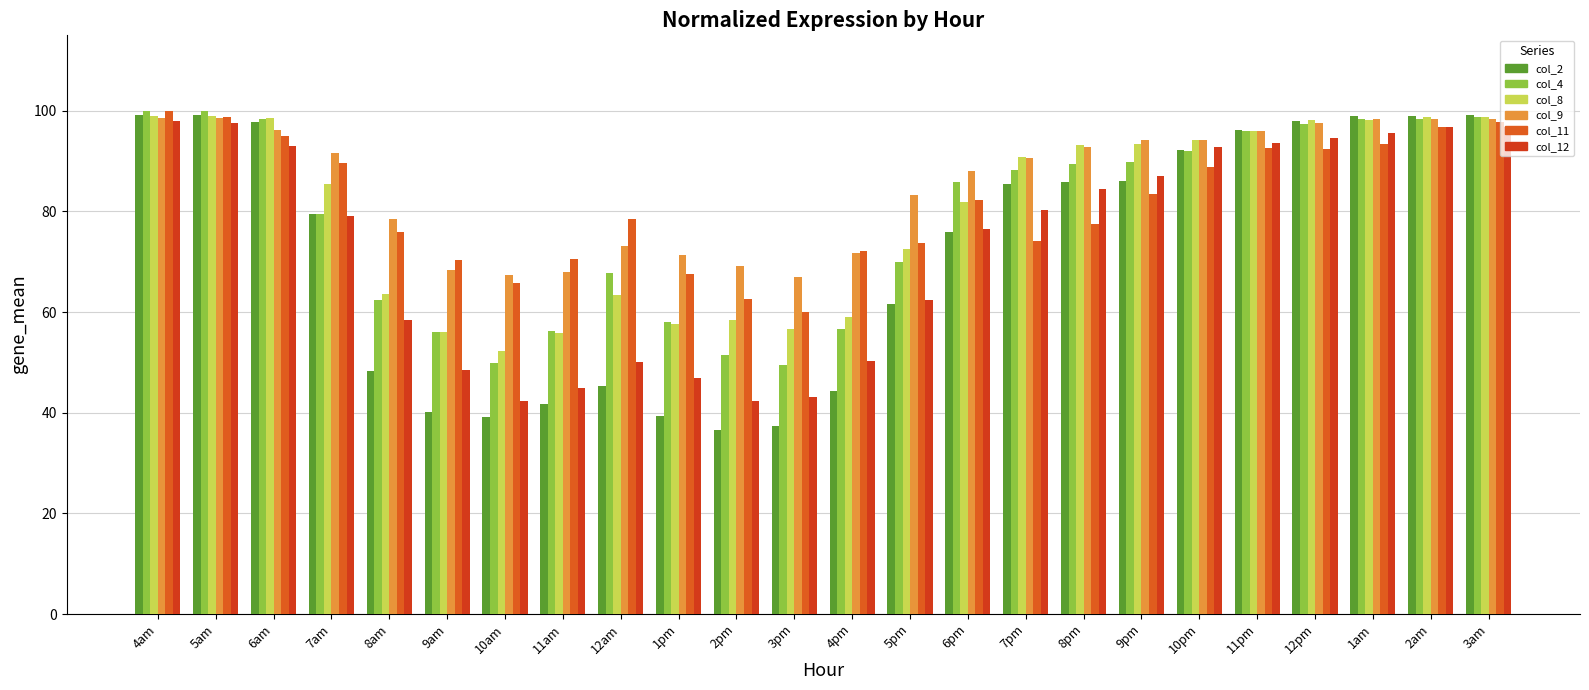

What is the greatest value displayed?

100.0